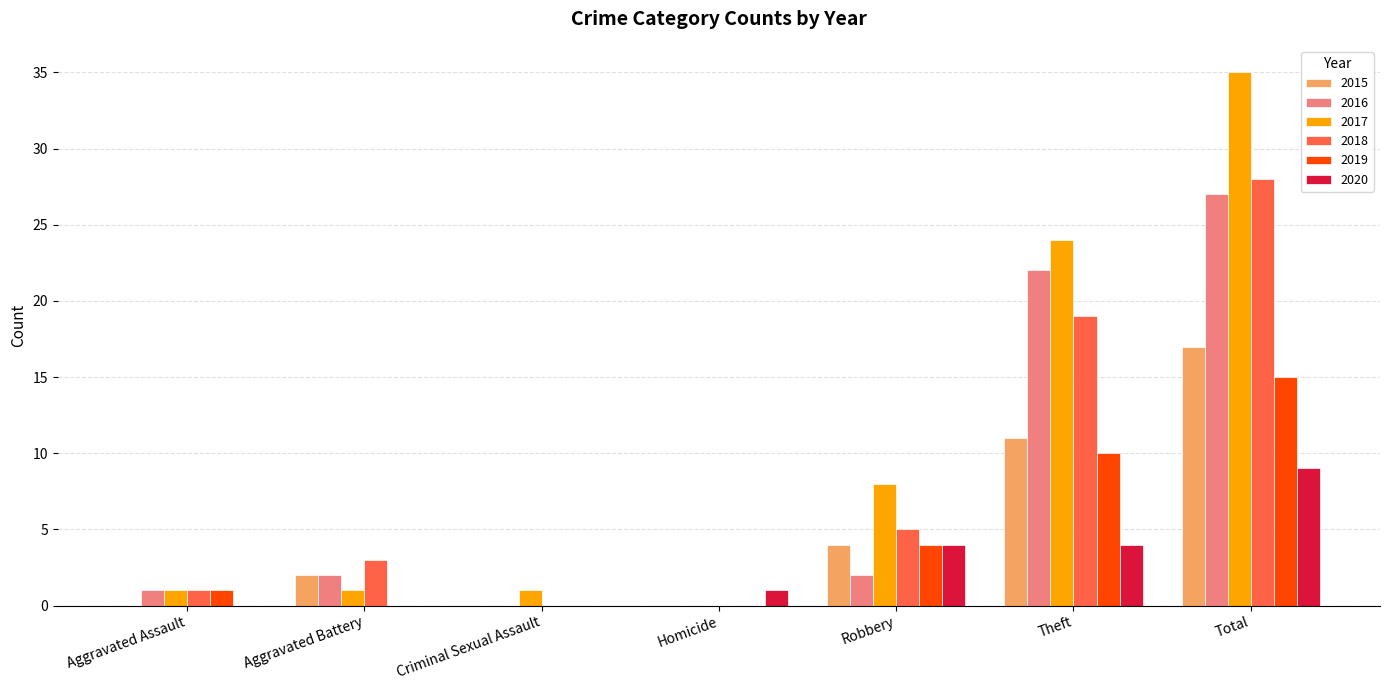

Which label corresponds to the largest value in the chart?

Total